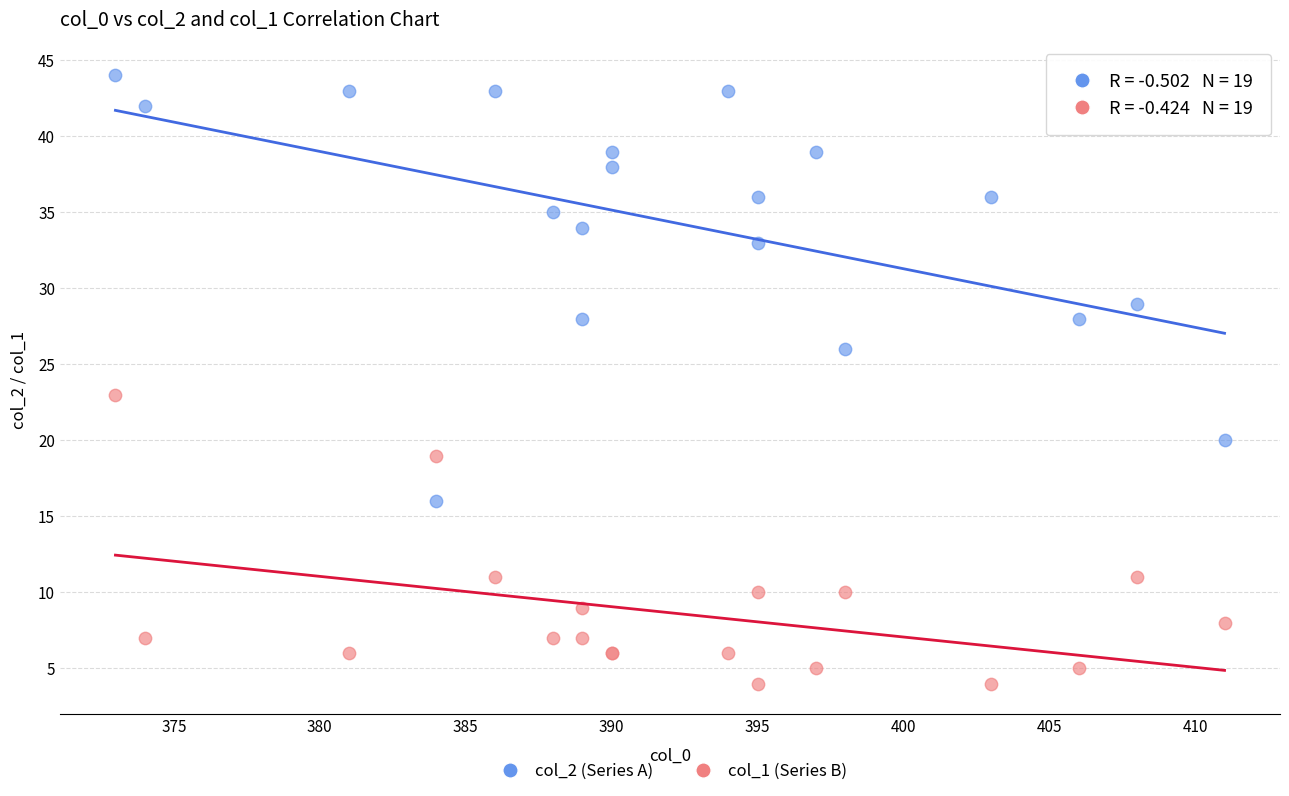

Across all series, what Y value is closest to 24?

23